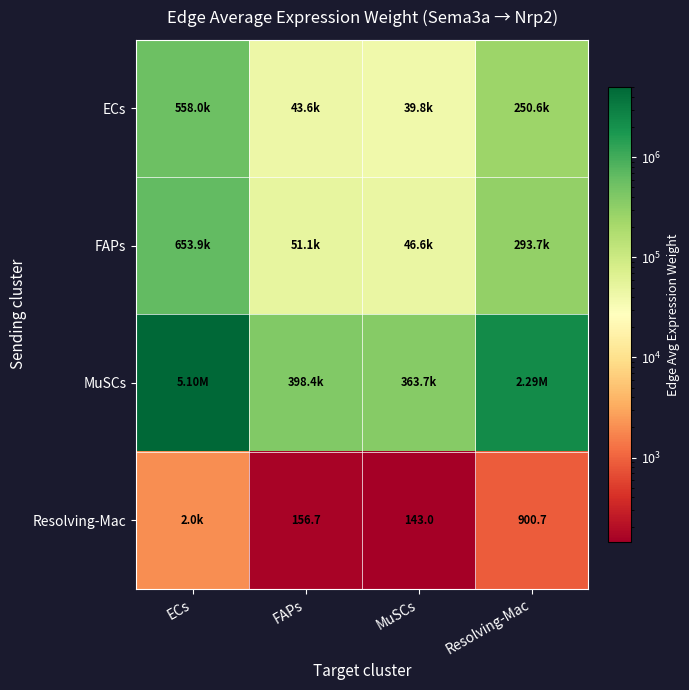

What is the average value of the ECs series?

223013.8